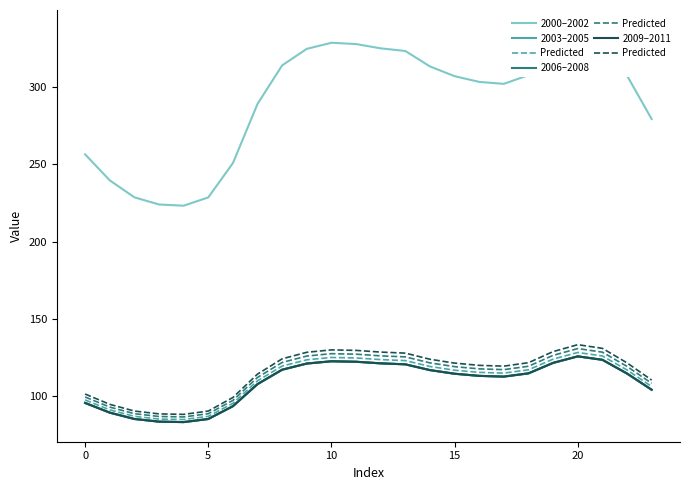

Where is 1 nearest to the value 110?

23